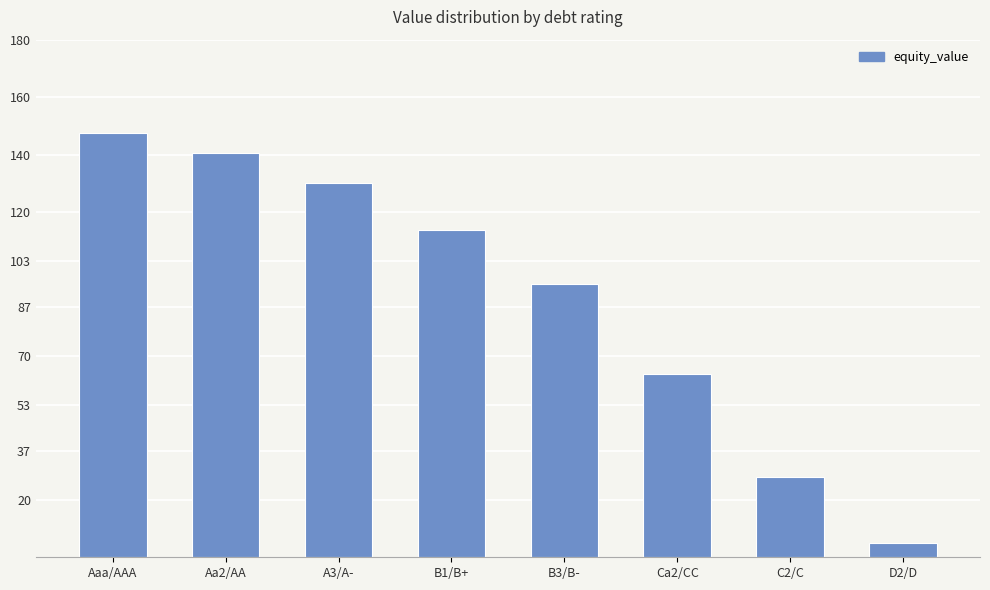

Reading left to right, what are all the values shown in this chart?

147.6	140.6	130.1	113.9	95.1	63.7	27.9	4.8